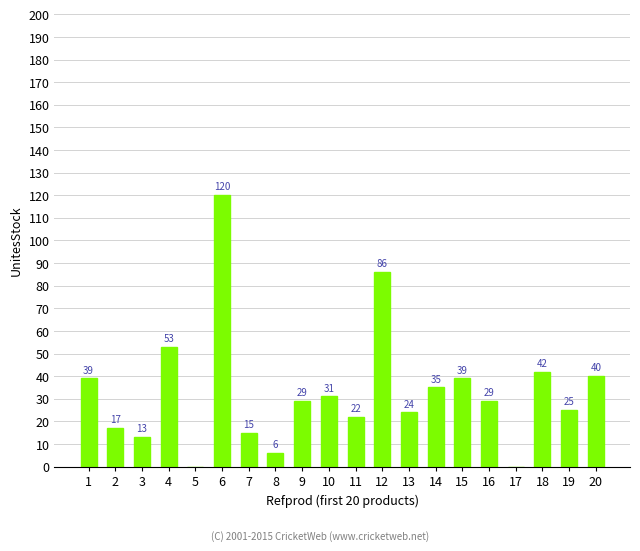

Between 7 and 1, which is larger?

1